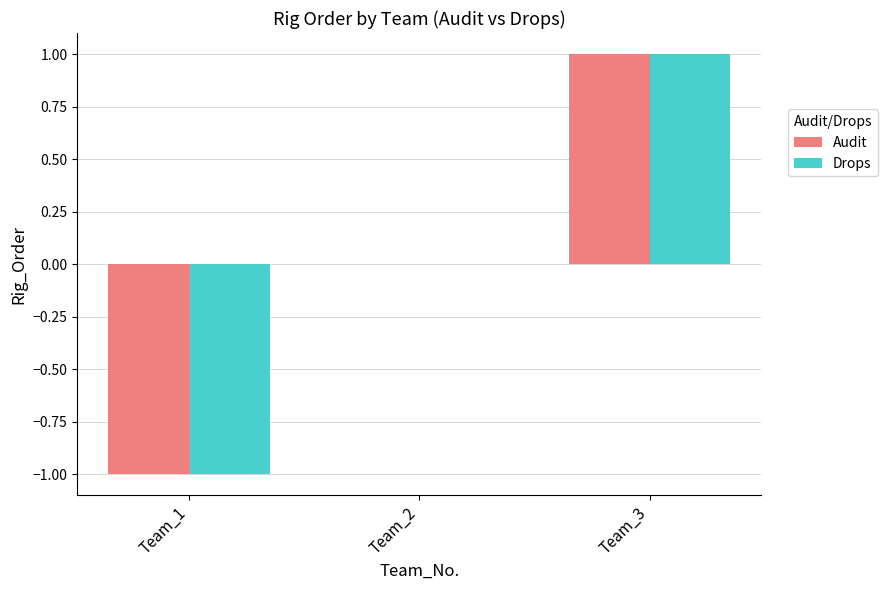

The Audit series shows 1 at Team_2. True or false?

False